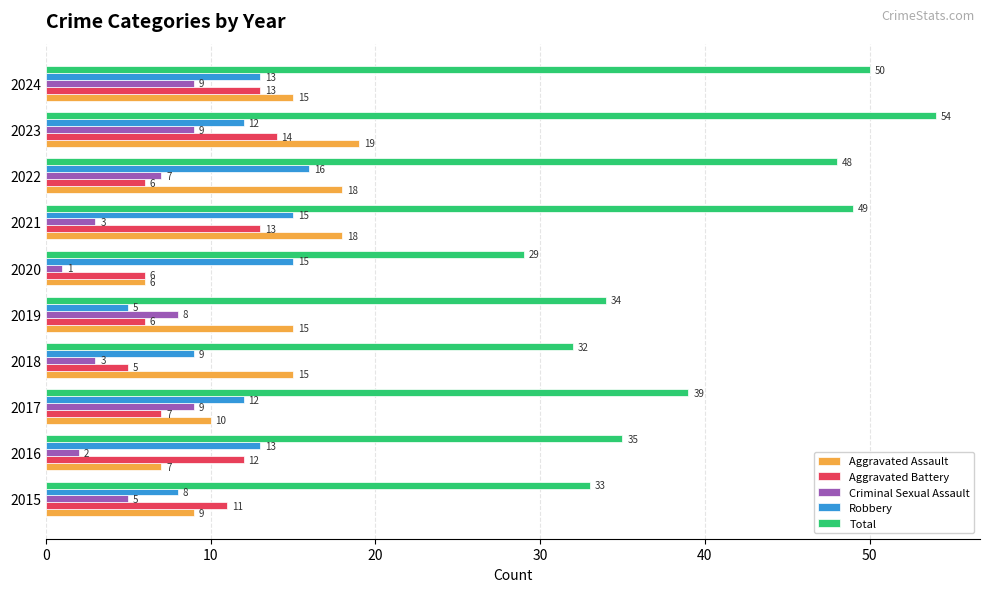

What is the maximum value shown in the chart?

54